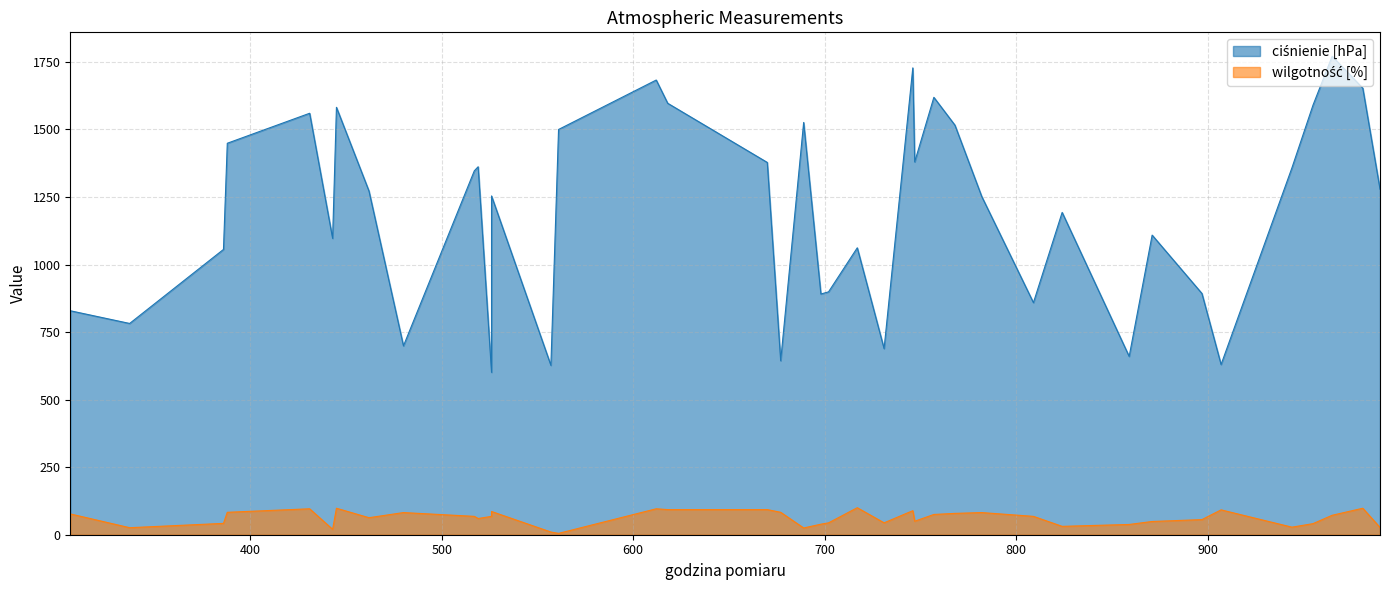

At which label is wilgotność [%] closest to 52?

747